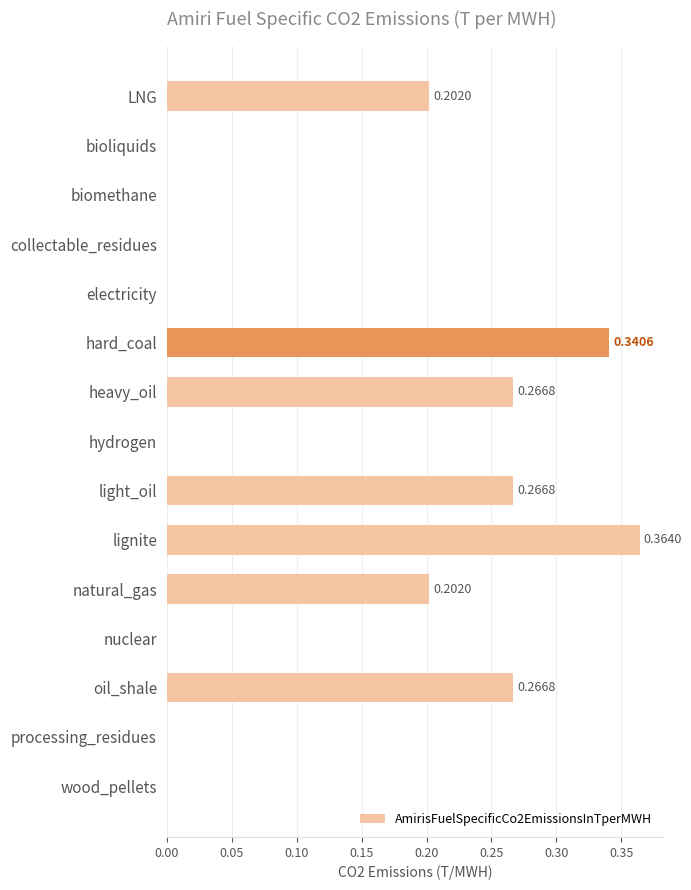

What is the change in value from biomethane to light_oil?

+0.3